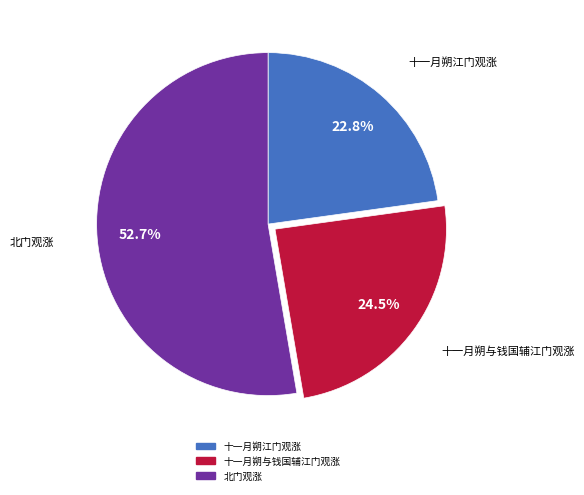

Which category has the biggest portion of the pie?

北门观涨